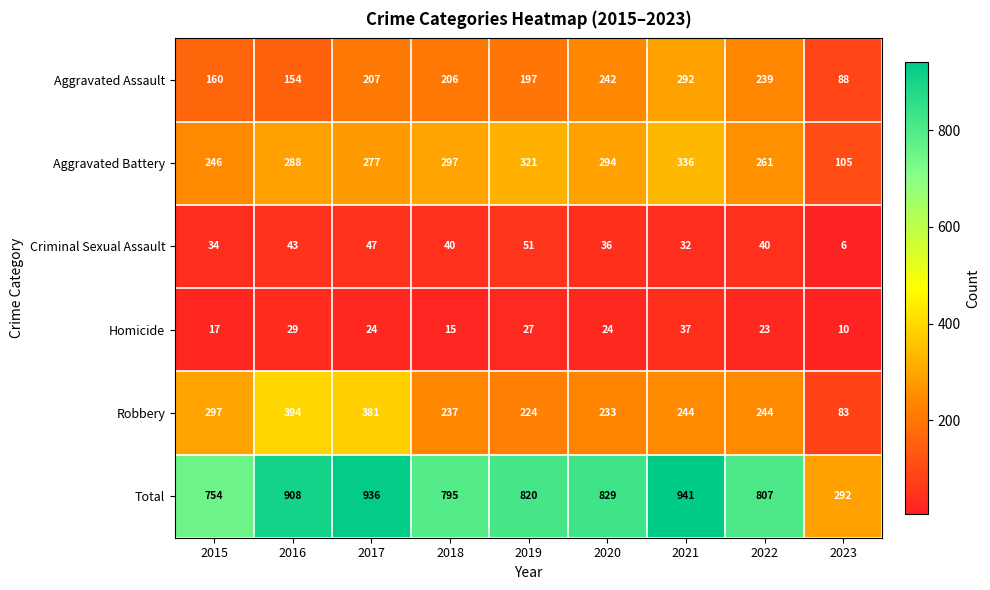

Rank the series by their maximum value, from highest to lowest.

Total, Robbery, Aggravated Battery, Aggravated Assault, Criminal Sexual Assault, Homicide